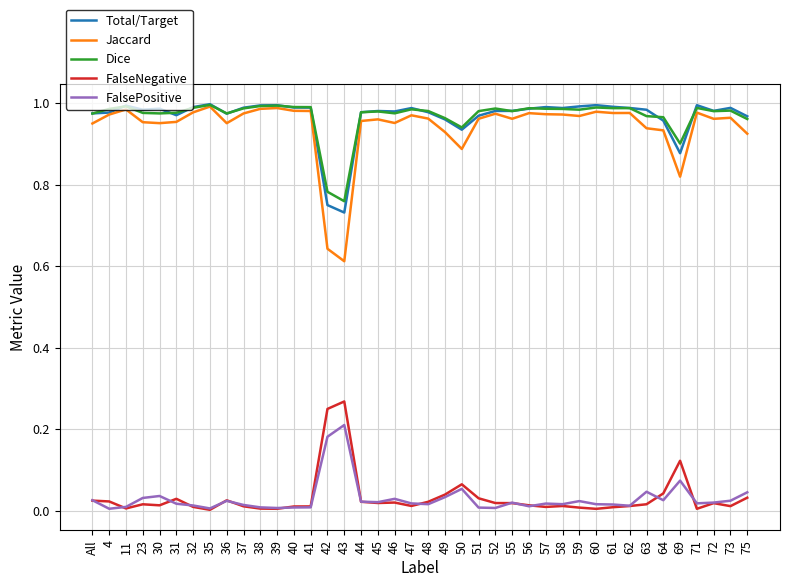

Is the value of Jaccard at 63 greater than the value of FalseNegative at 44?

Yes